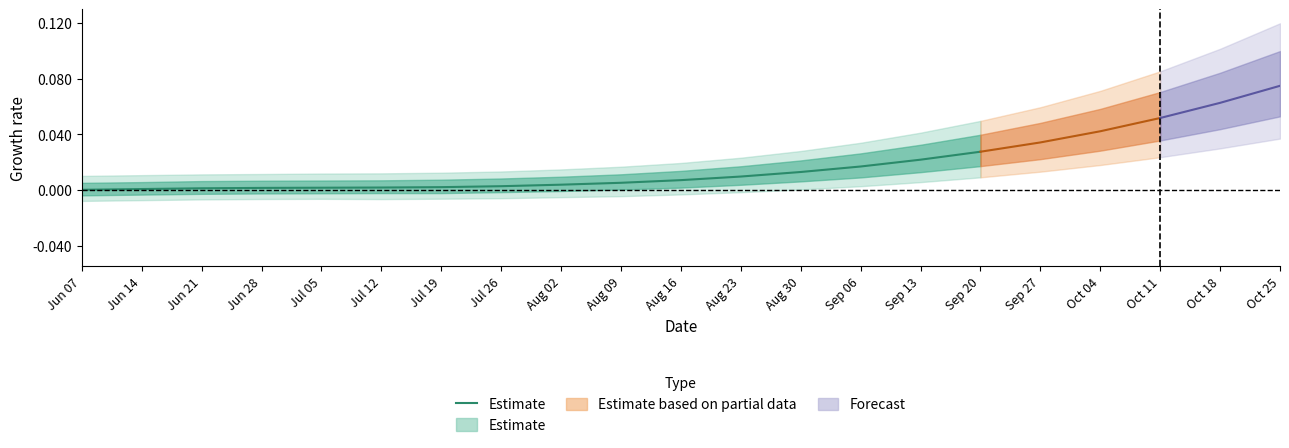

Which category has the highest value across all series?

Sep 20